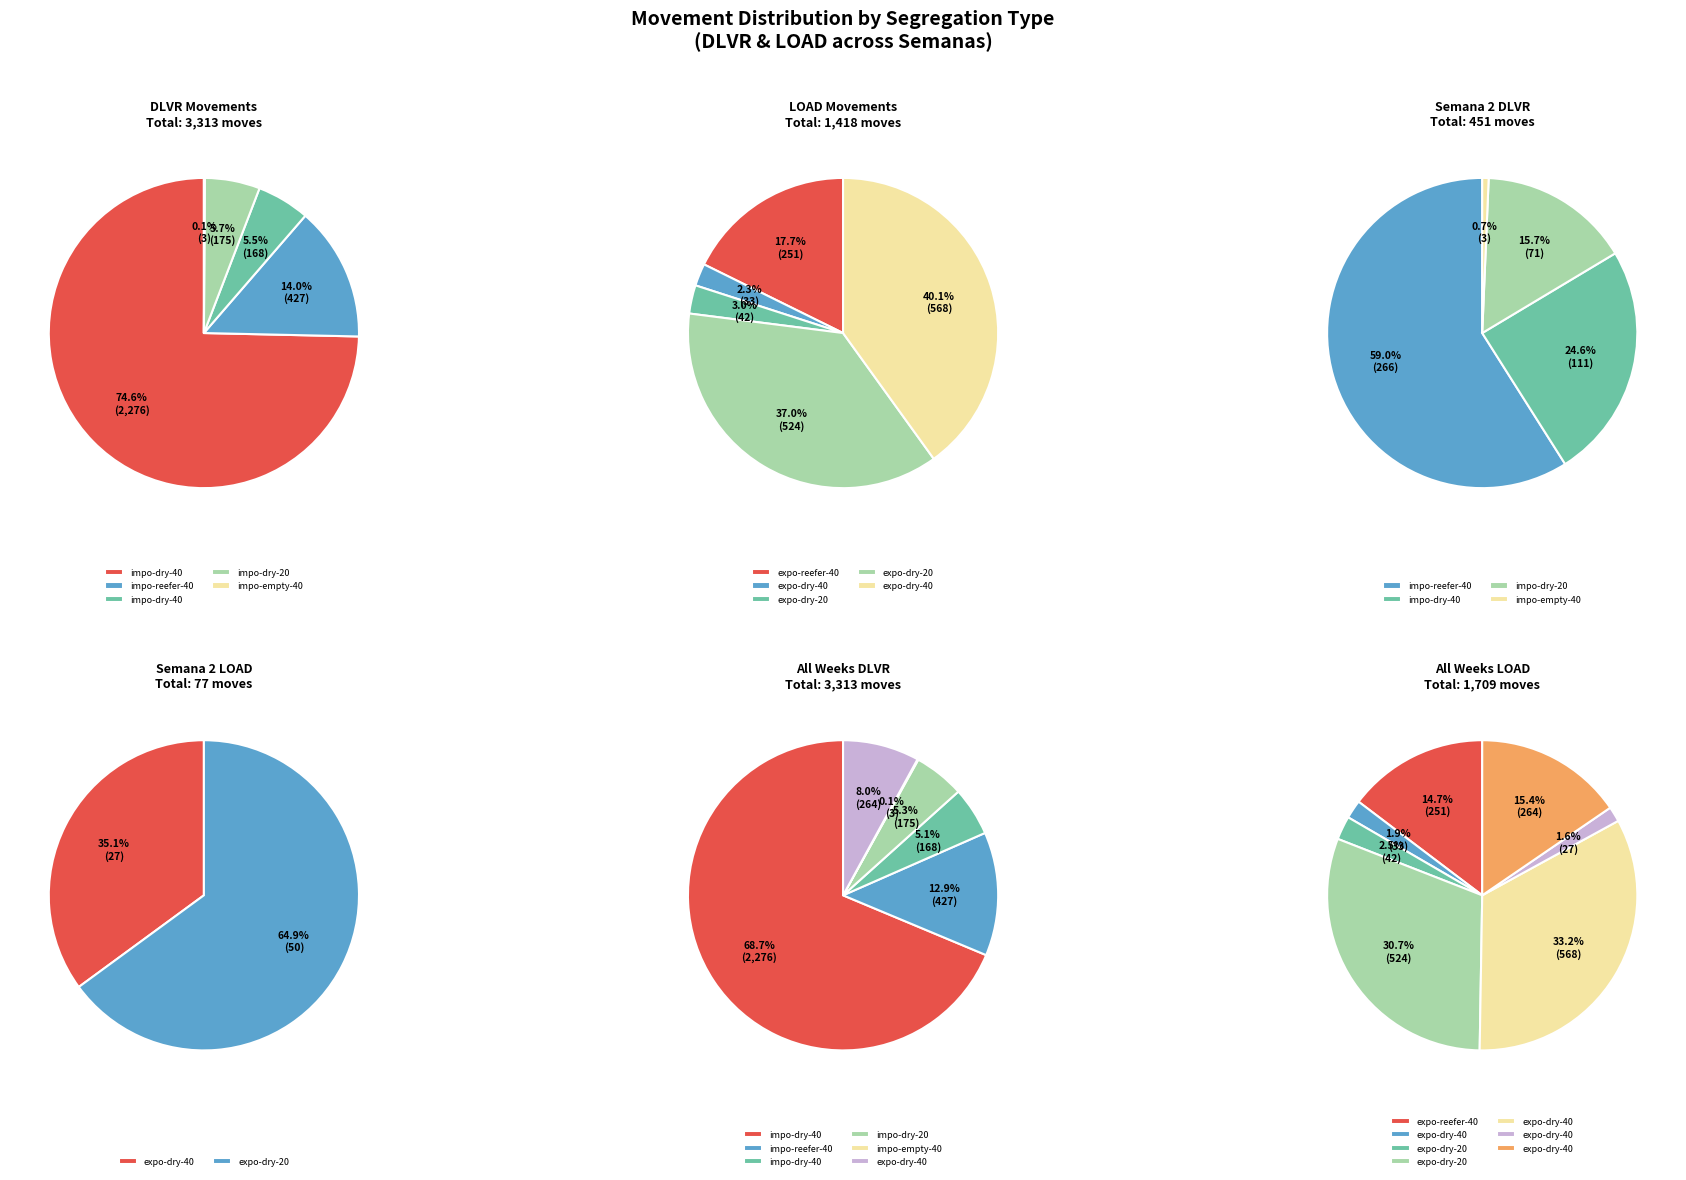

How much of the chart is everything except 10?

100.0%